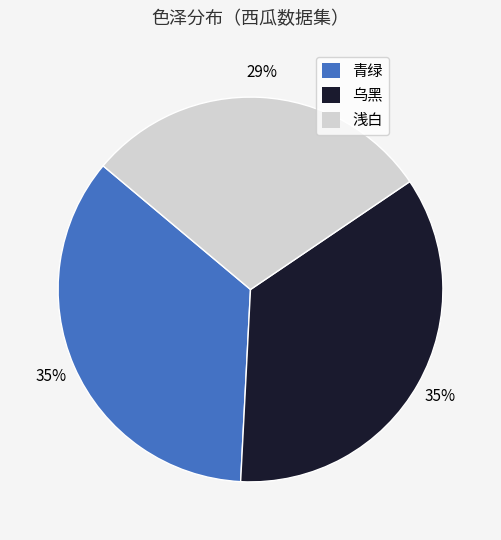

Does any single category account for the majority?

No